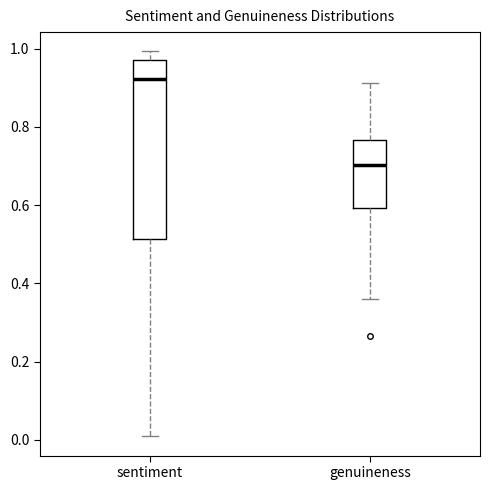

Reading left to right, read every box against the y-axis: the position of its median line, the range the box covers, and the ends of its whiskers. The values are not printed on the chart, so give them approximately, as read against the axis.

sentiment: median 0.92, box 0.52 to 0.98, whiskers 0.00 to 1.00
genuineness: median 0.70, box 0.60 to 0.76, whiskers 0.36 to 0.92